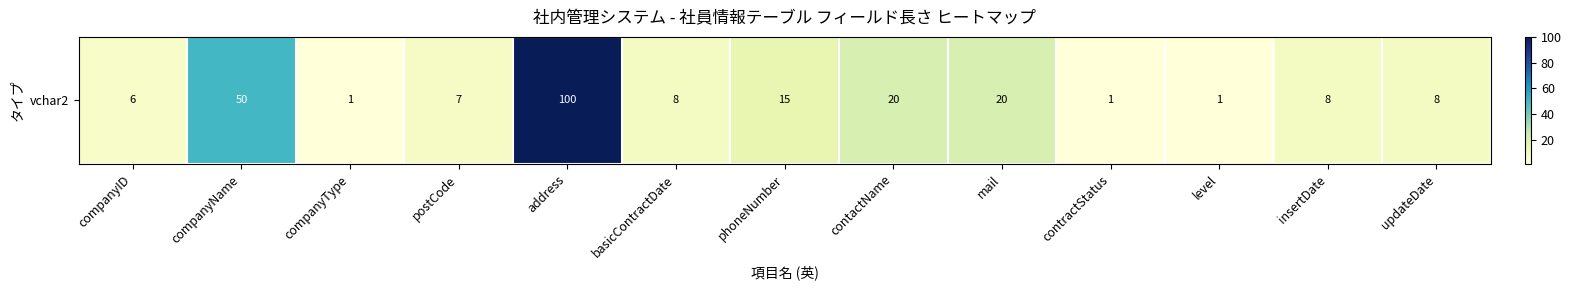

List the labels in order of value, smallest first.

companyType, contractStatus, level, companyID, postCode, basicContractDate, insertDate, updateDate, phoneNumber, contactName, mail, companyName, address